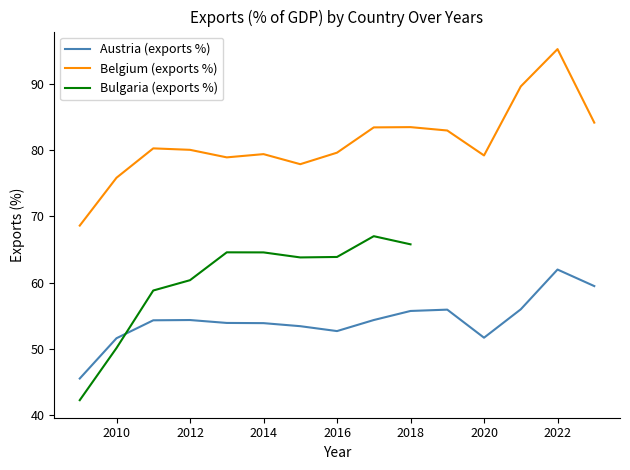

Which has a higher value, 2014 or 2010?

2014